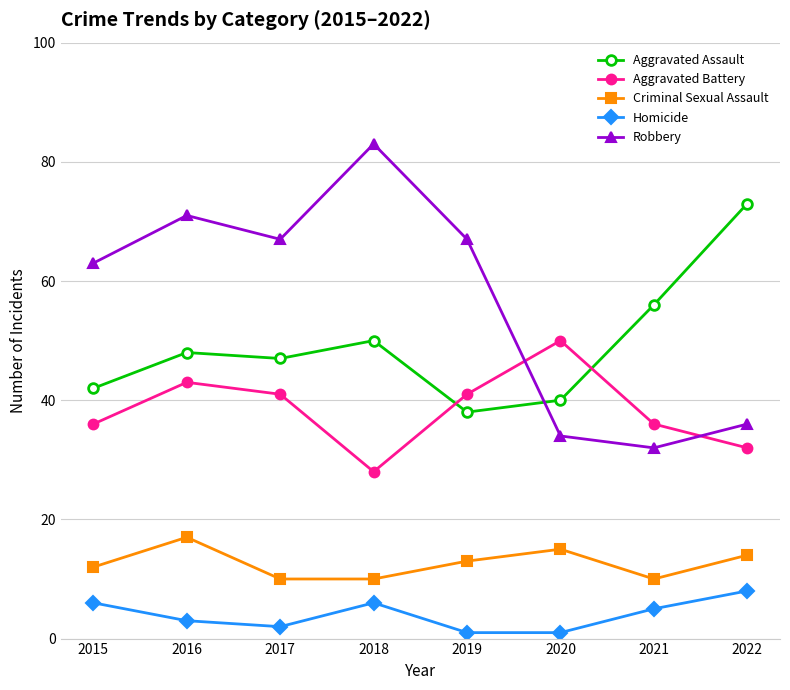

List the series in order of their peak value, highest first.

Robbery, Aggravated Assault, Aggravated Battery, Criminal Sexual Assault, Homicide